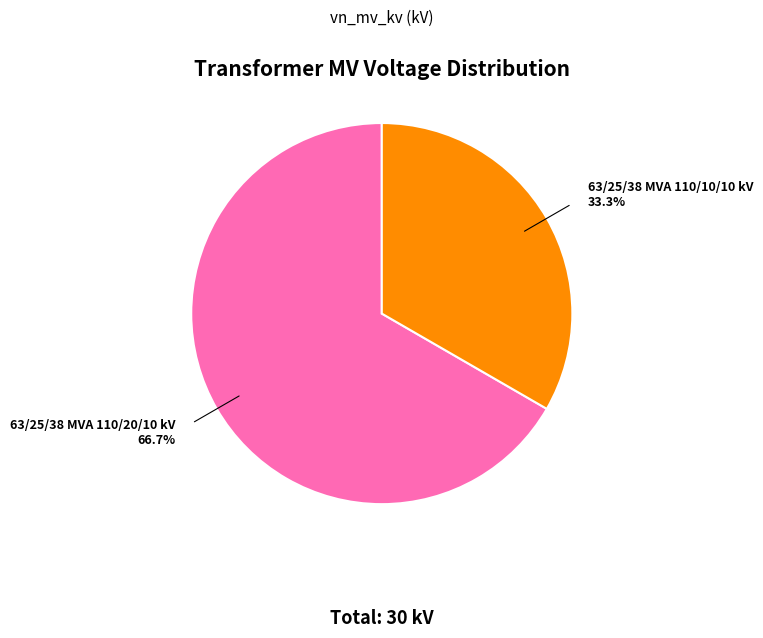

Does any single category account for the majority?

Yes